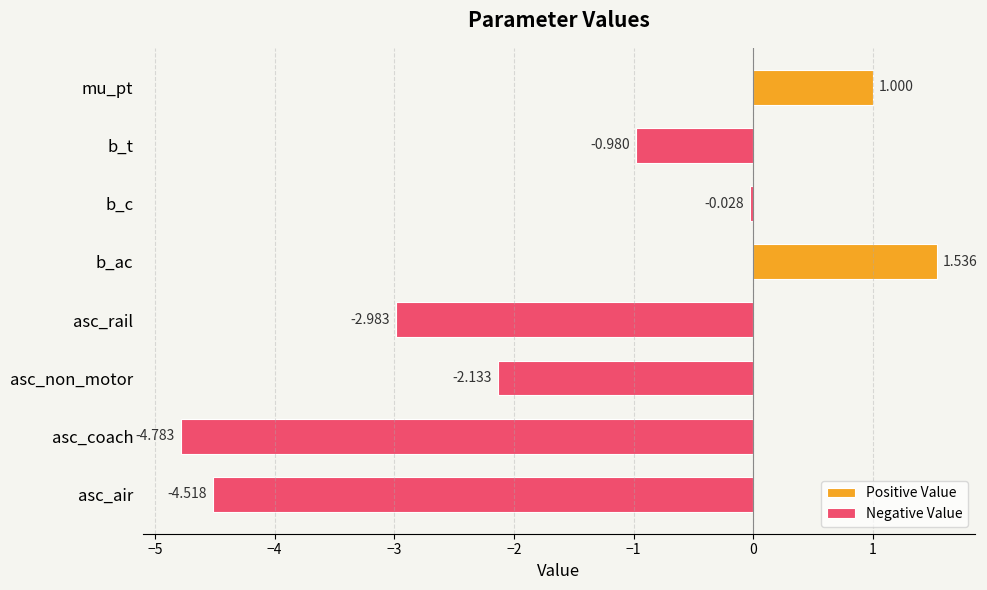

What is the value of the 1st bar from the left?

-4.5